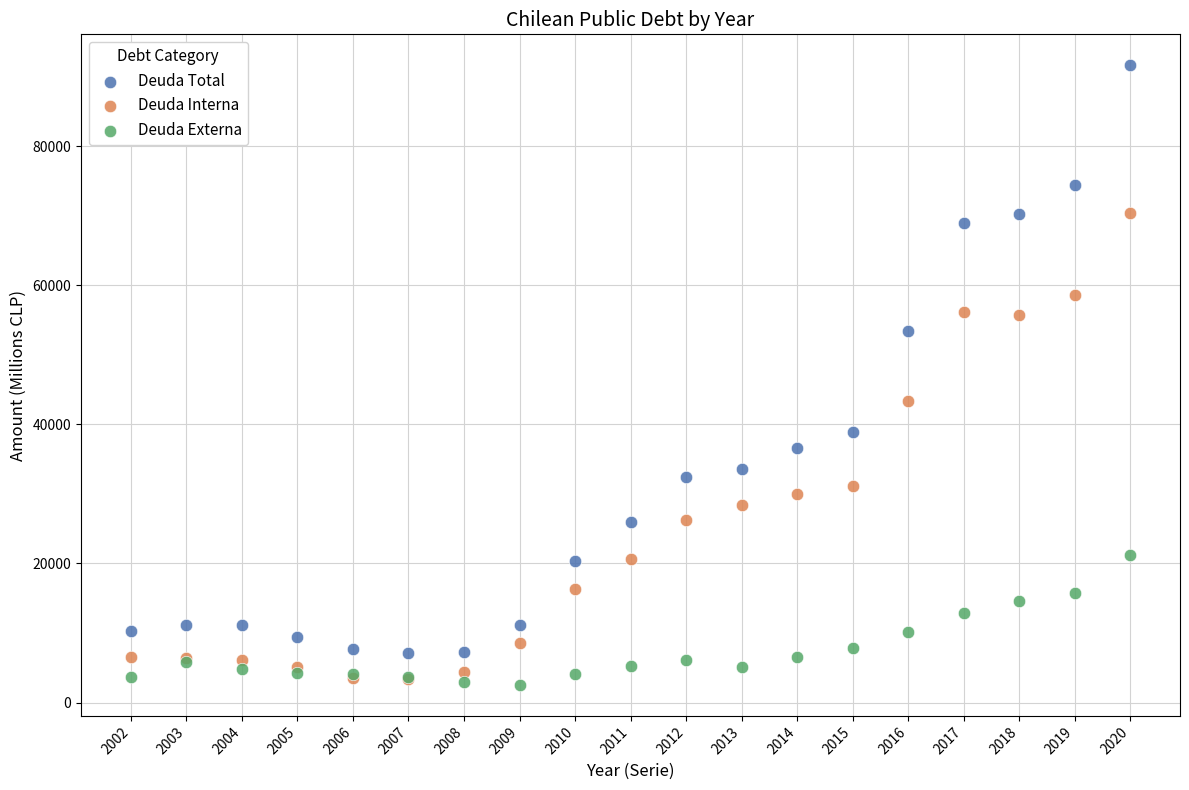

In the Deuda Total series, what Y value is closest to 49359?

53365